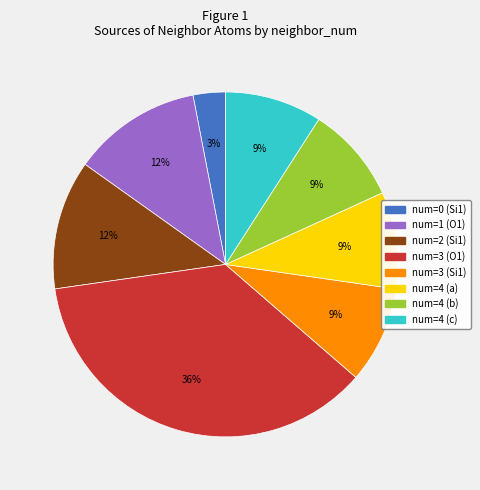

Is there any slice that represents more than half of the pie?

No